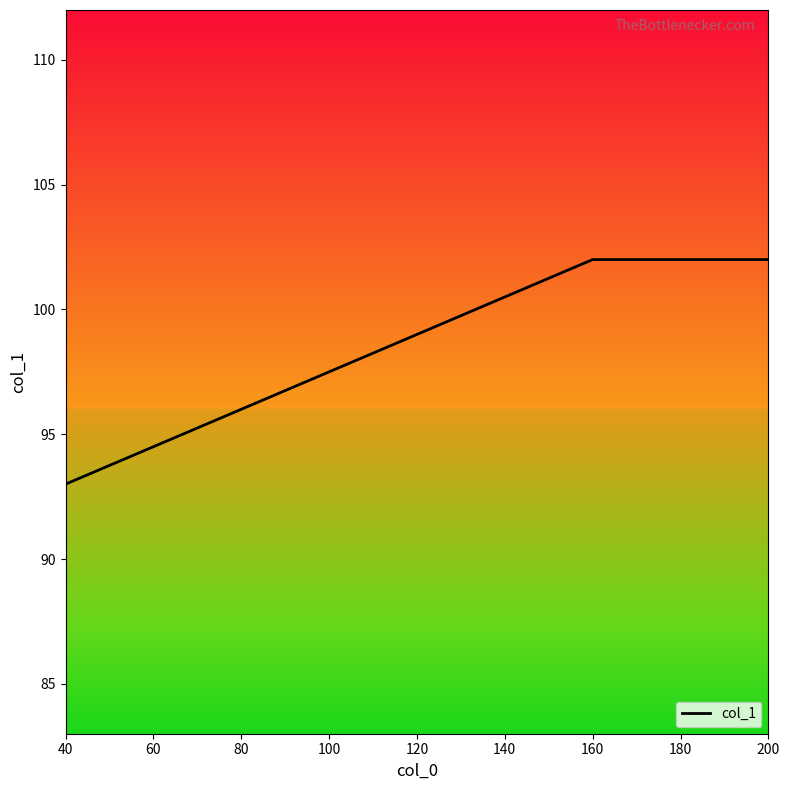

Which category has the lowest value across all series?

40